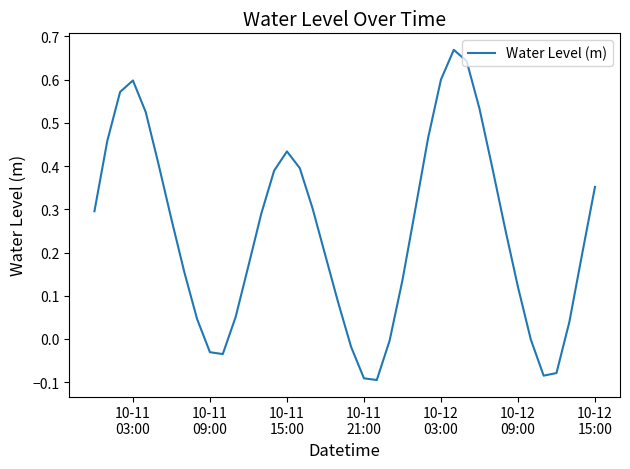

What is the difference between the maximum and minimum values?

0.8